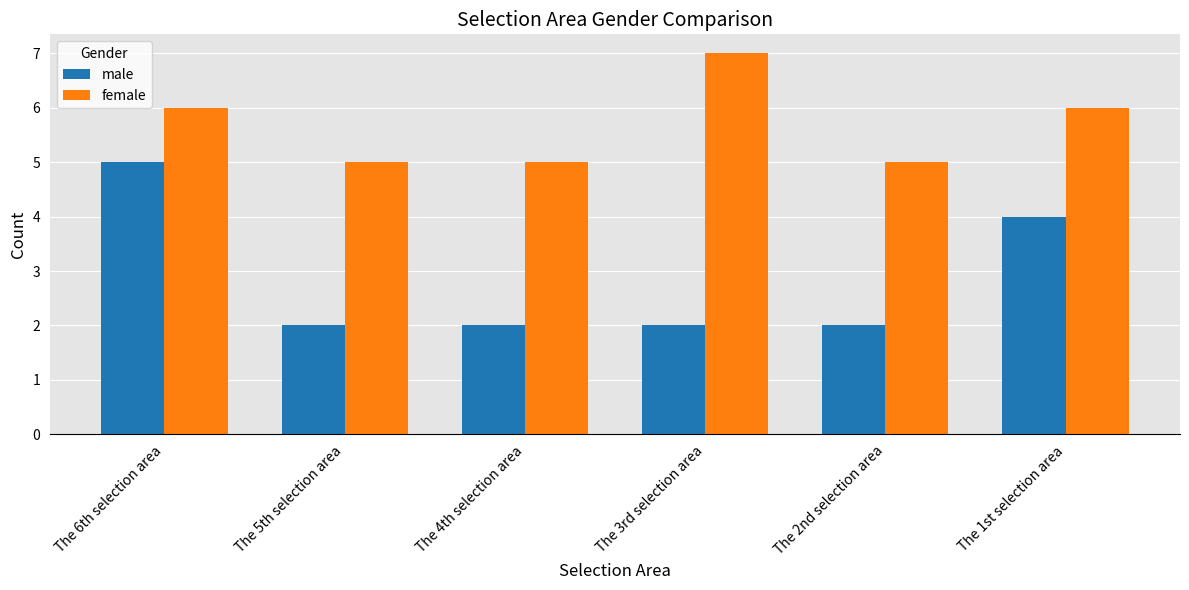

Which category has the highest value across all series?

The 3rd selection area